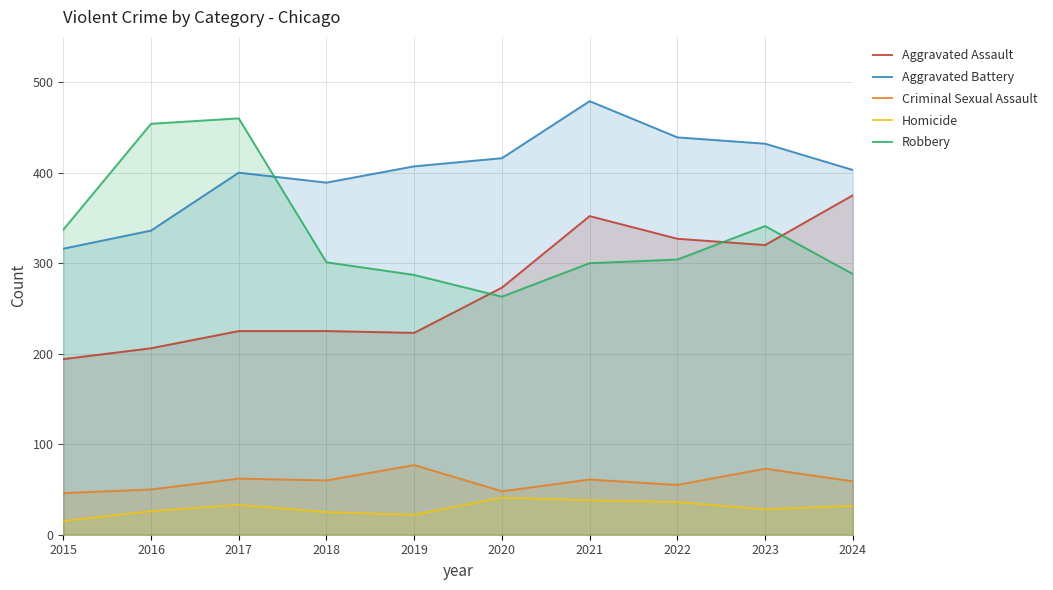

Reading left to right, list all the values displayed in this chart.

Aggravated Assault: 194	206	225	225	223	273	352	327	320	375
Aggravated Battery: 316	336	400	389	407	416	479	439	432	403
Criminal Sexual Assault: 46	50	62	60	77	48	61	55	73	59
Homicide: 15	26	33	25	22	41	38	36	28	32
Robbery: 337	454	460	301	287	263	300	304	341	288